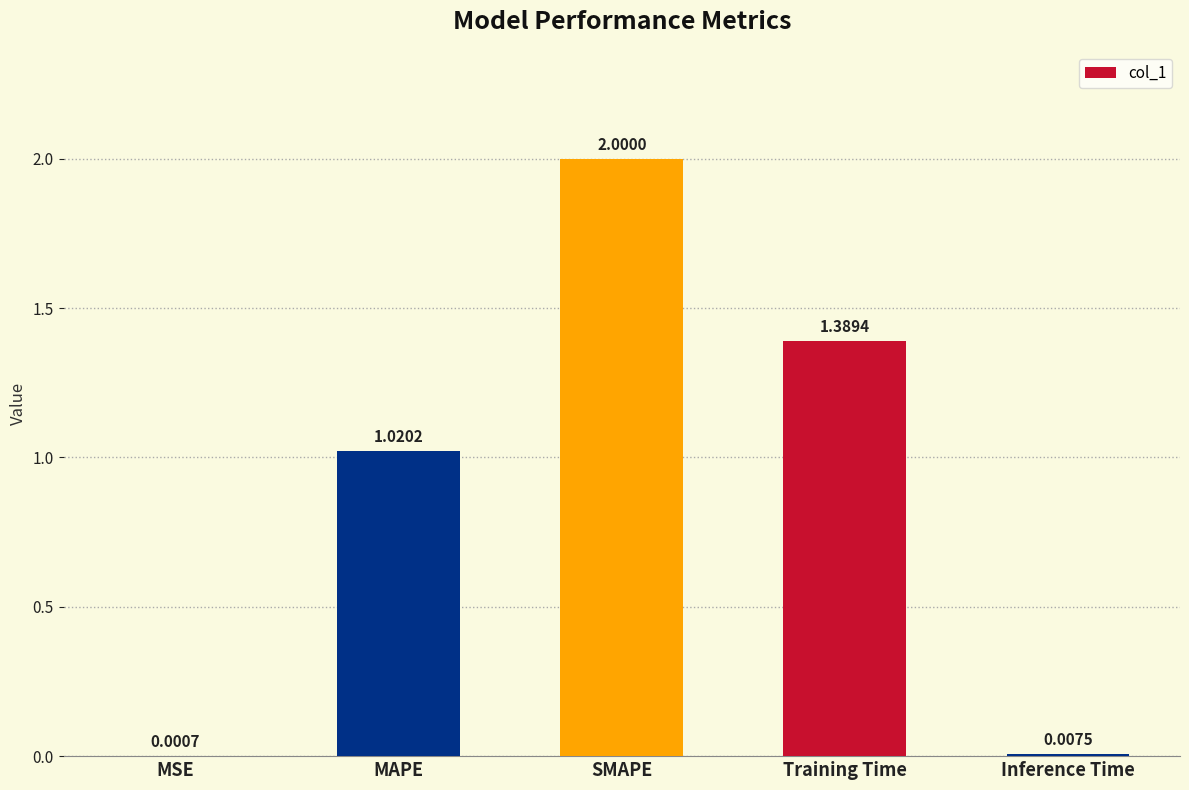

Where is the data nearest to the value 1?

MAPE